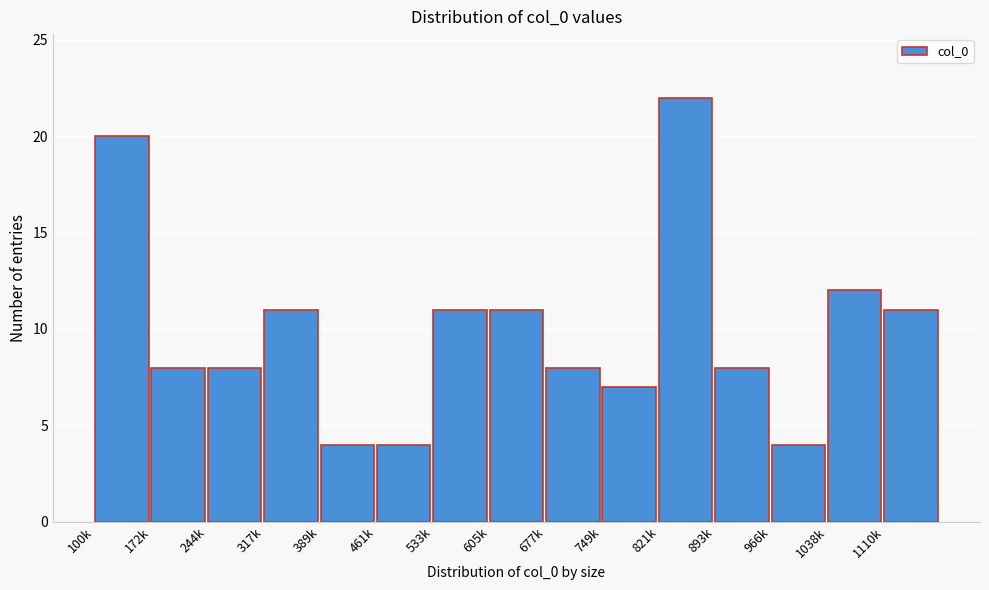

Reading left to right, what are all the values shown in this chart?

100k=20	172k=8	244k=8	317k=11	389k=4	461k=4	533k=11	605k=11	677k=8	749k=7	821k=22	893k=8	966k=4	1038k=12	1110k=11